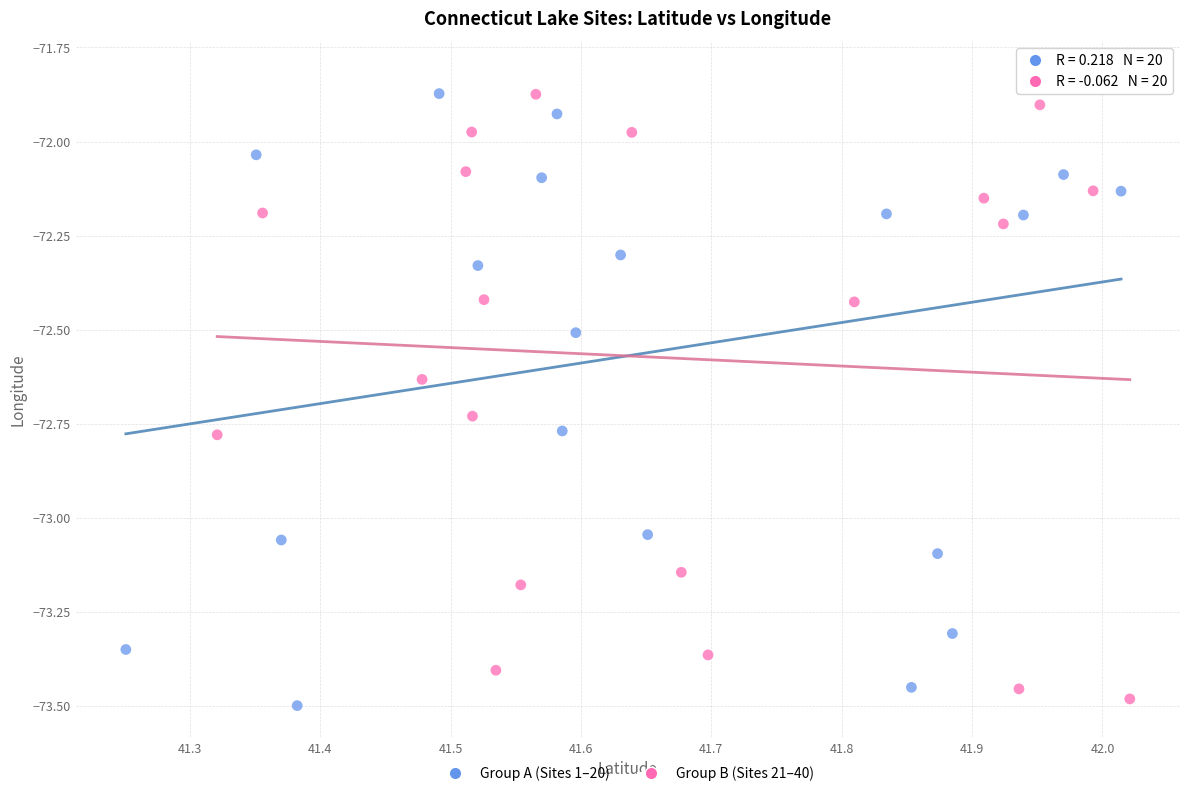

What are all the series names shown in the legend?

Group A (Sites 1–20), Group B (Sites 21–40)